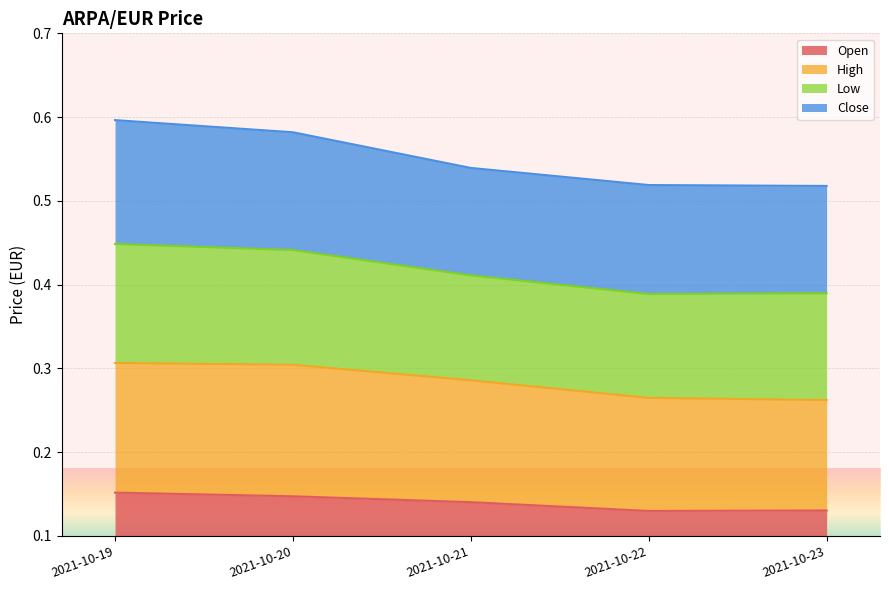

True or false: High has a value of 0.3 at 2021-10-23.

True